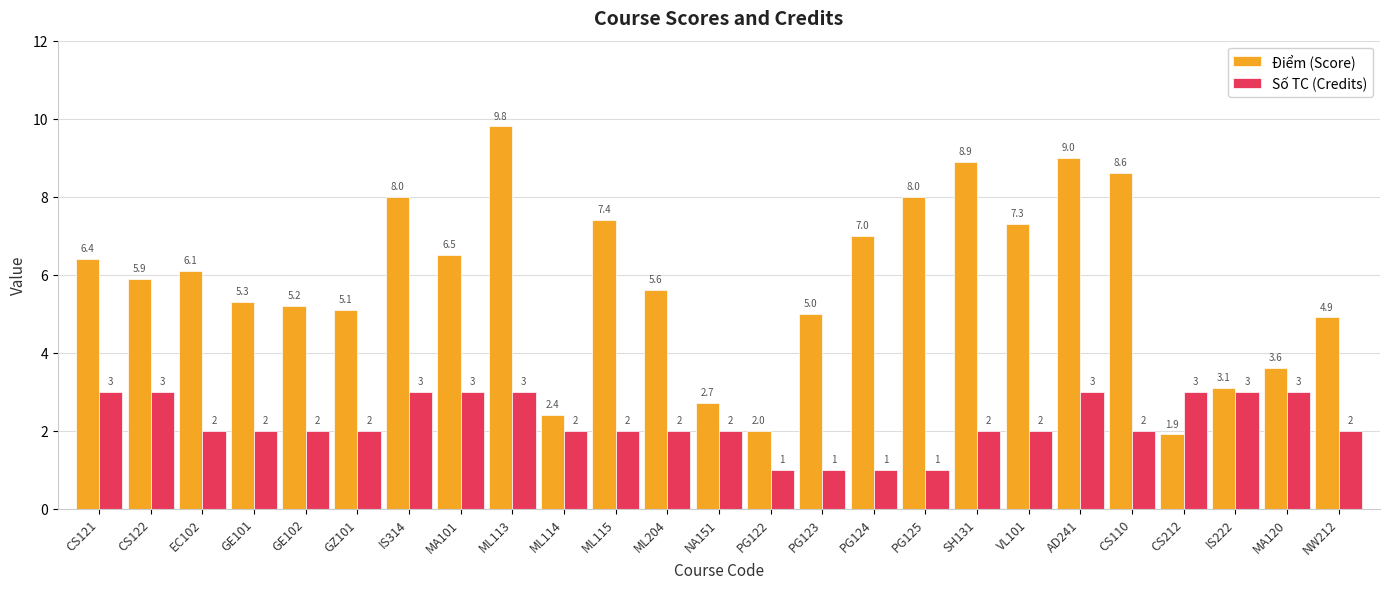

List the series in order of their overall mean, highest first.

Điểm (Score), Số TC (Credits)